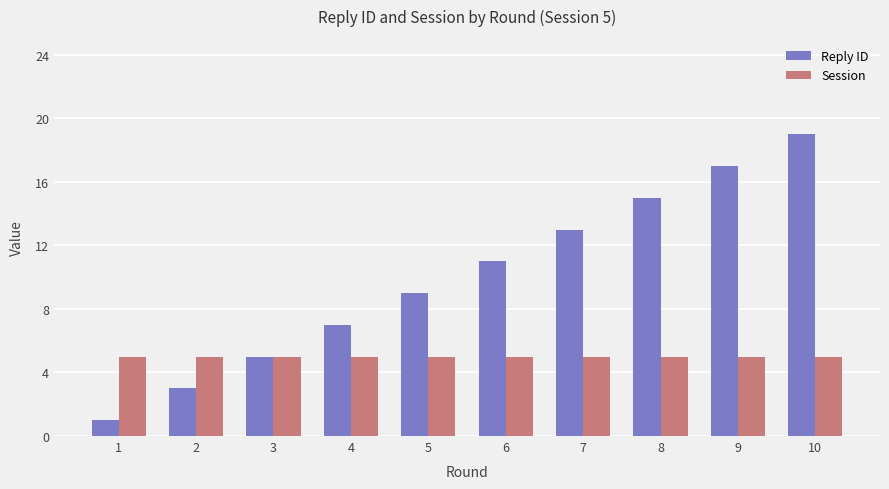

What is the minimum value shown in the chart?

1